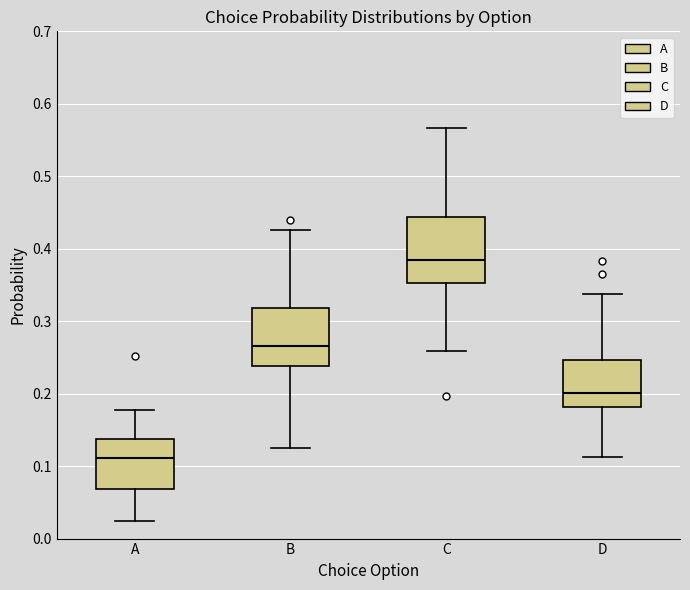

Reading left to right, transcribe this box plot: for each box, give where its median line is, the range the box spans, and where its two whiskers end, as read against the y-axis. The values are not printed on the chart, so give them approximately, as read against the axis.

A: median 0.11, box 0.07 to 0.14, whiskers 0.02 to 0.18
B: median 0.27, box 0.24 to 0.32, whiskers 0.12 to 0.43
C: median 0.38, box 0.35 to 0.44, whiskers 0.26 to 0.57
D: median 0.20, box 0.18 to 0.25, whiskers 0.11 to 0.34